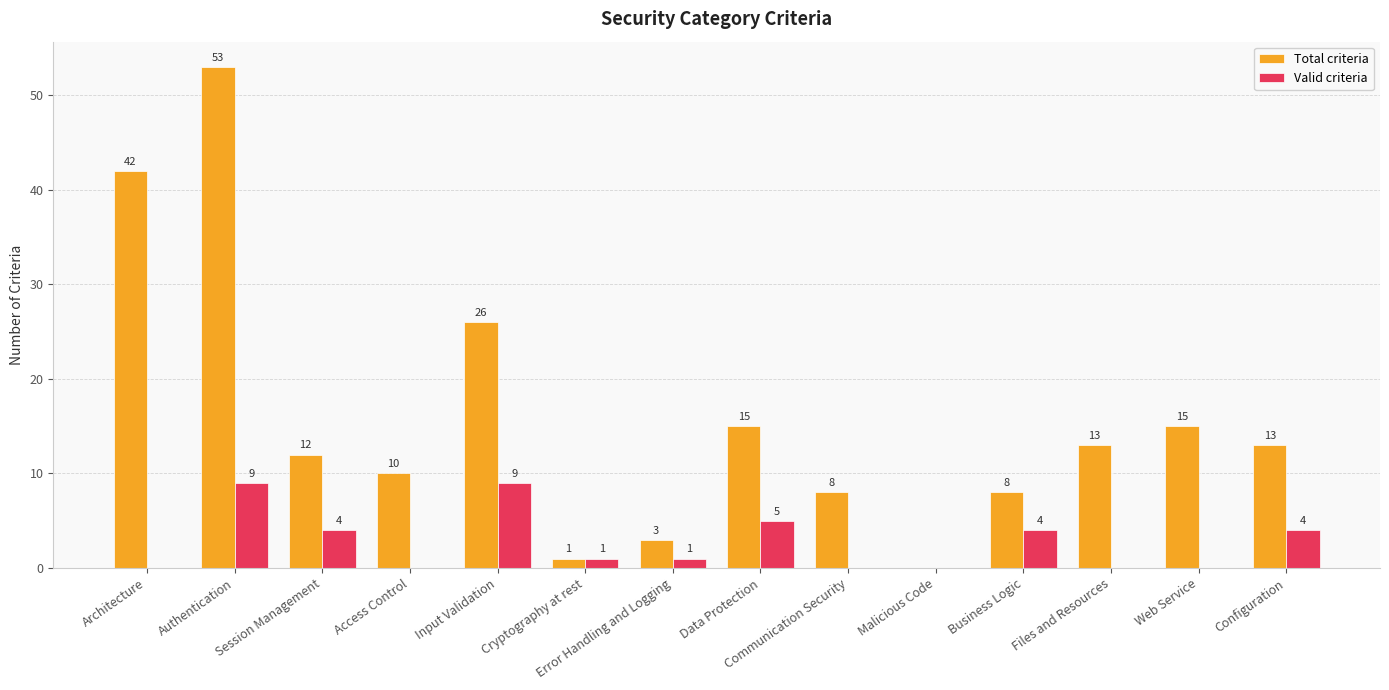

At which label does Valid criteria first exceed 1?

Authentication